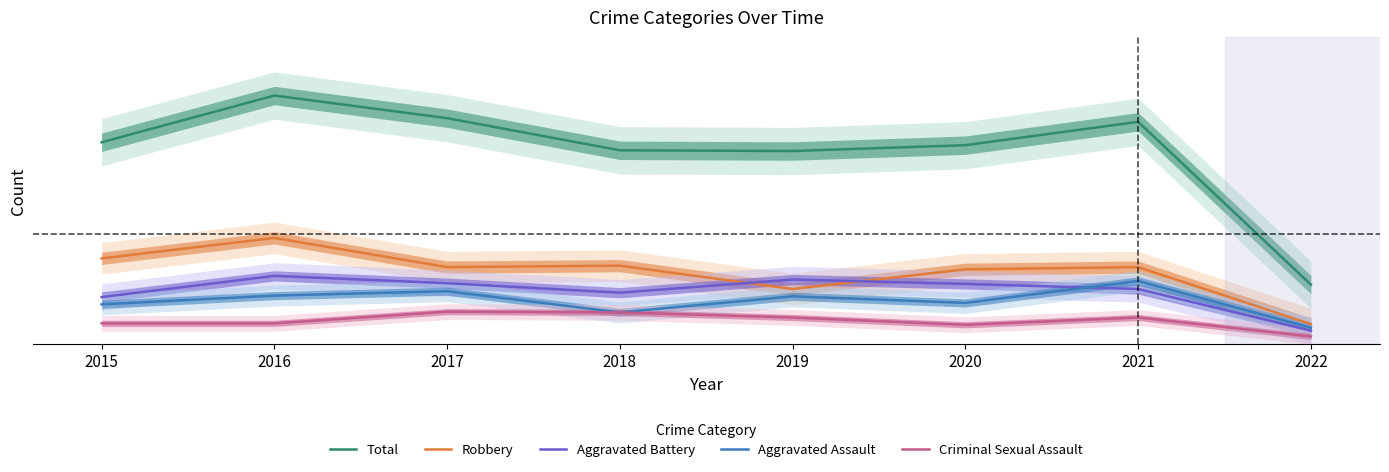

List the series in order of their peak value, highest first.

Total, Robbery, Aggravated Battery, Aggravated Assault, Criminal Sexual Assault